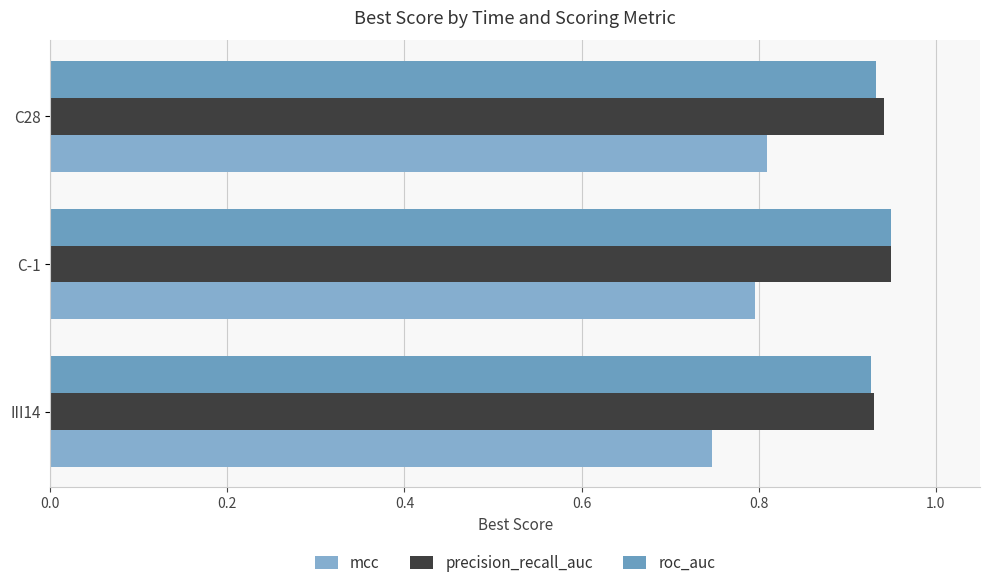

How many data points does each series have?

3